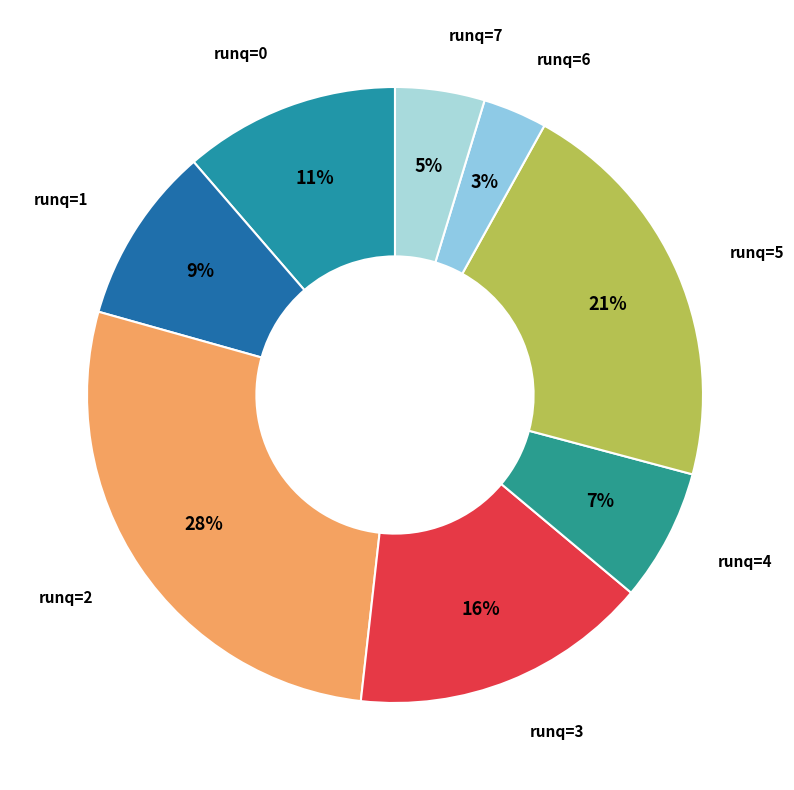

Do runq=7 and runq=0 together represent more than half of the pie?

No